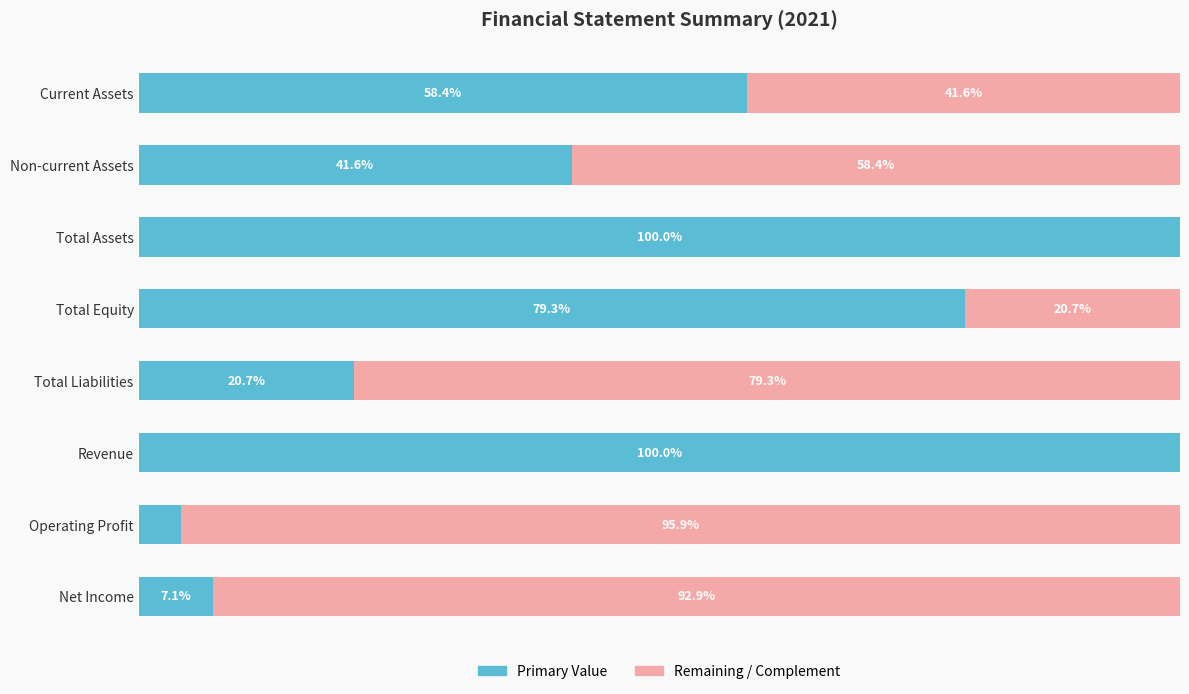

How many bars are there in total?

16